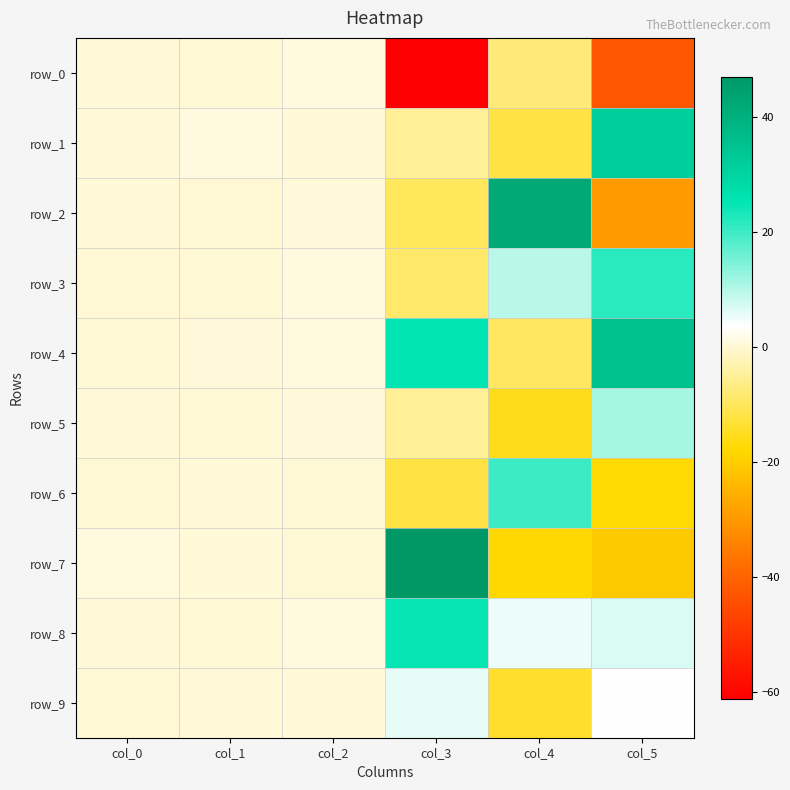

True or false: row_9 has a value of 0.2 at col_0.

True